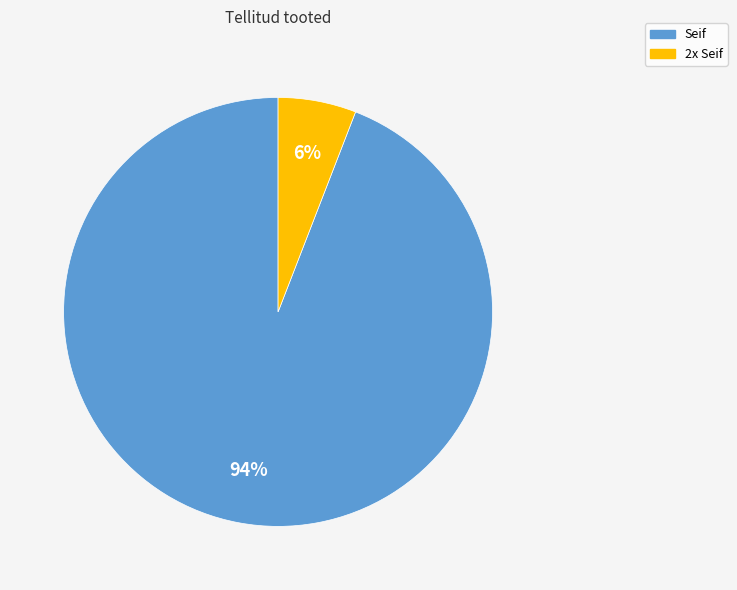

Combined, do Seif and 2x Seif account for over 50%?

Yes